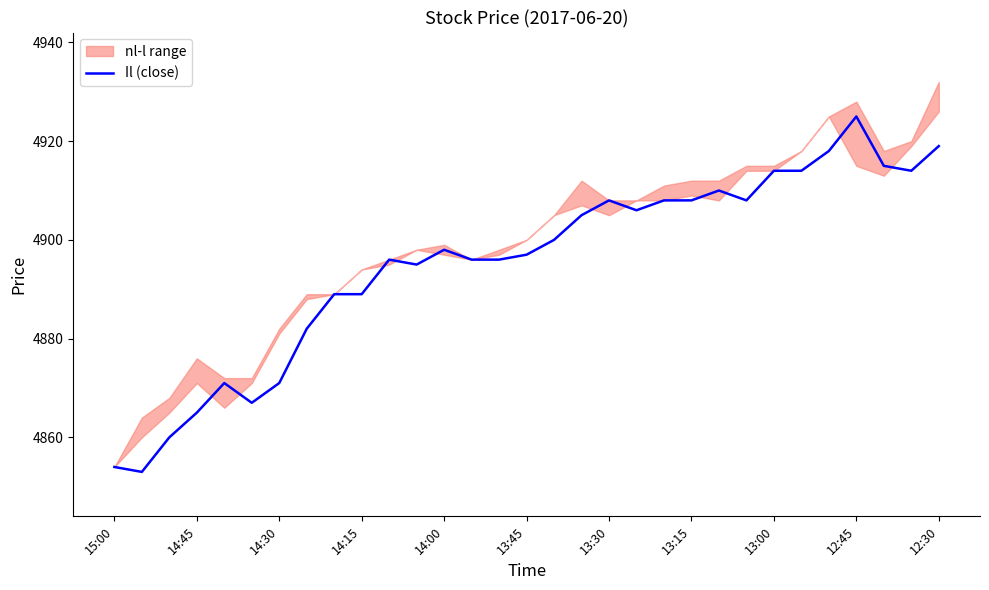

Count the number of values greater than 4898.

15